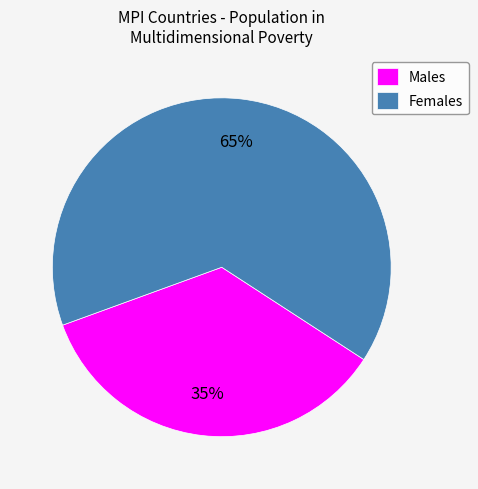

Count the number of slices in the pie.

2